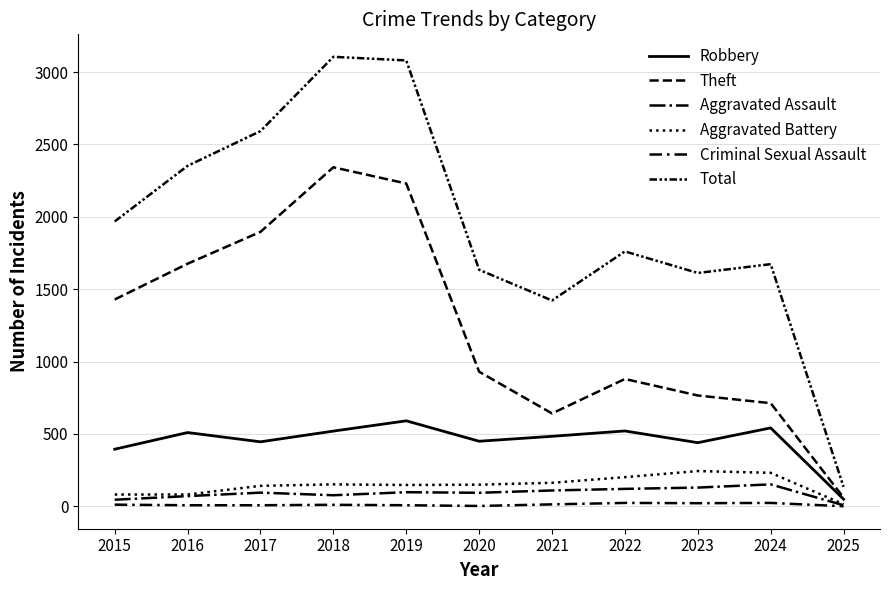

At how many categories does at least one series exceed 2623?

2